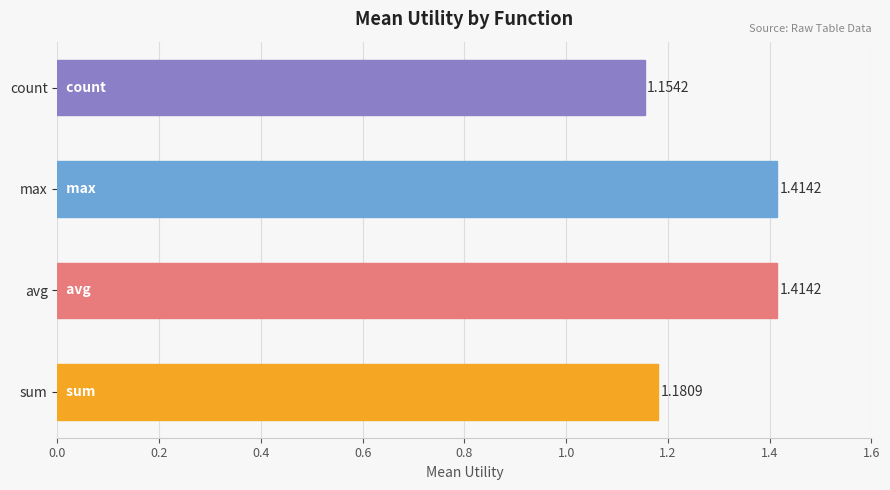

What is the ratio of the value at count to the value at max?

0.8